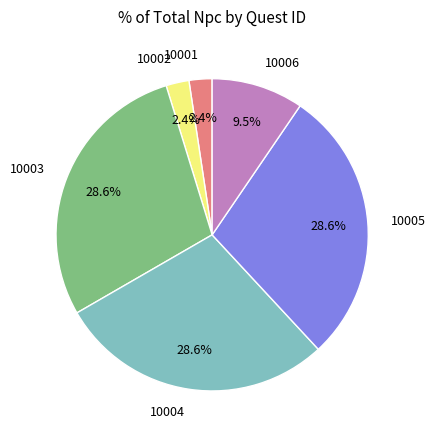

To the nearest percent, what is the combined percentage of 10001 and 10006?

12%